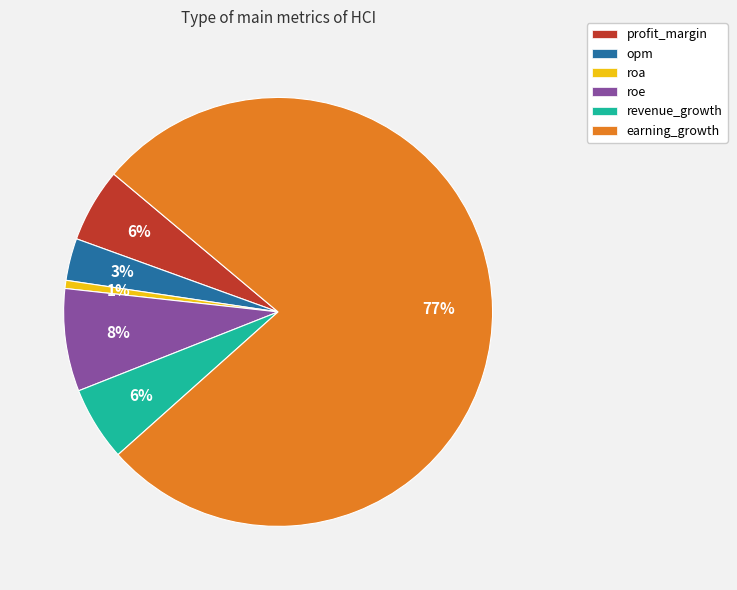

Is the sum of revenue_growth and roe greater than half?

No